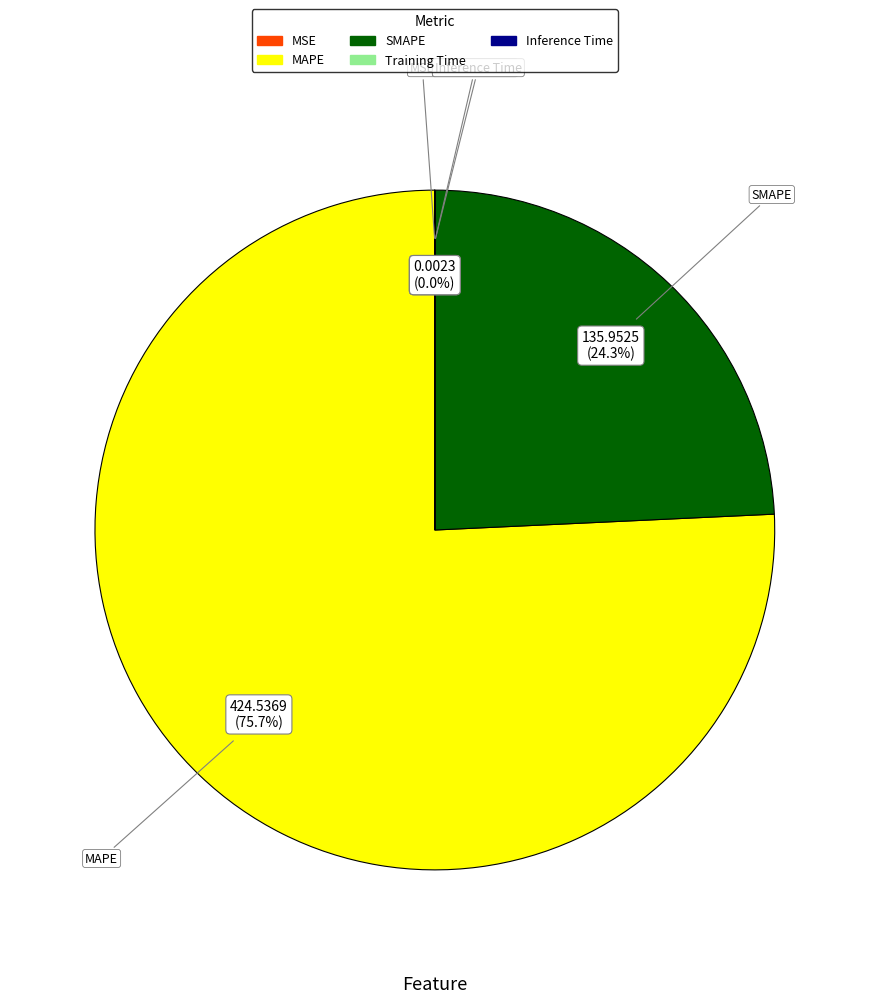

What is the largest slice in the pie chart?

MAPE